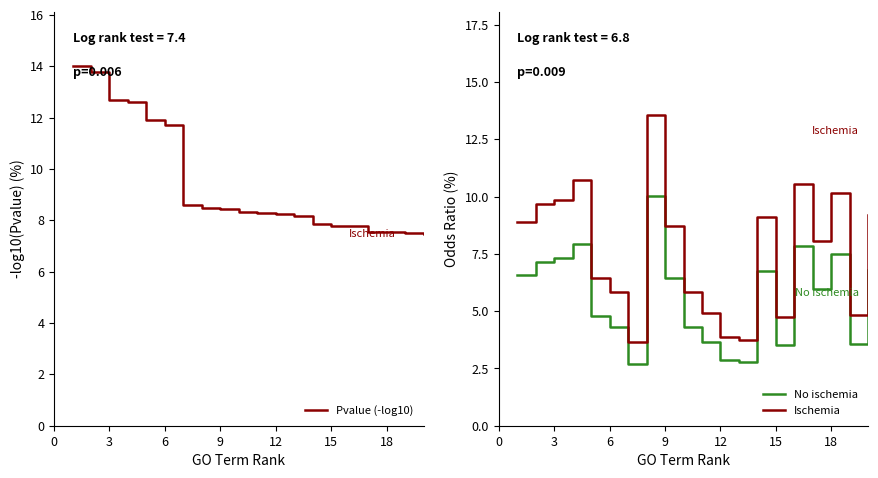

Is it true that Pvalue (-log10) equals 17.3 at 9?

False